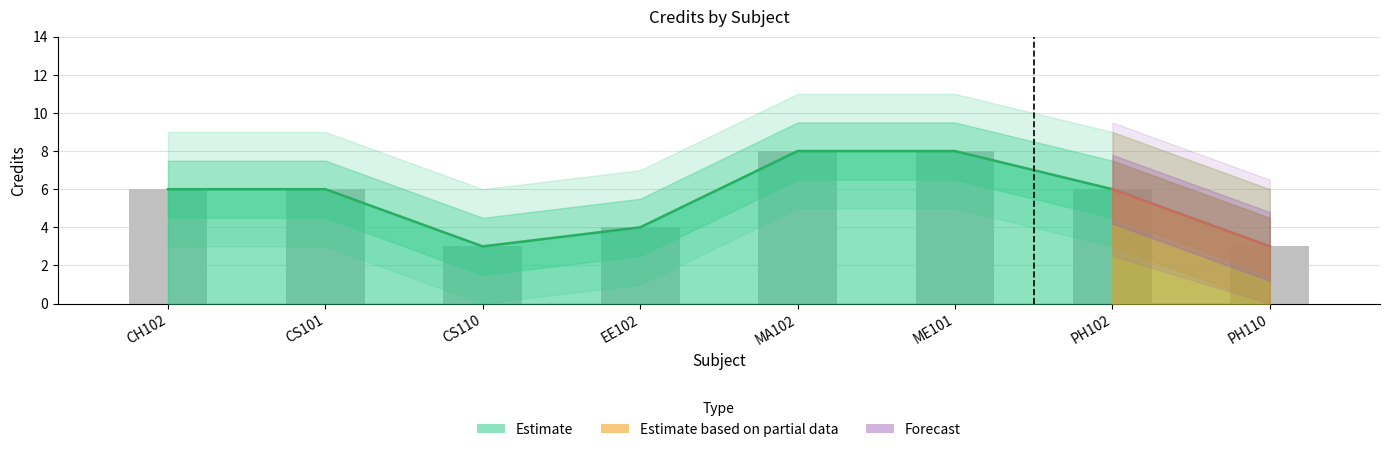

Reading left to right, list all the values displayed in this chart.

CH102=6	CS101=6	CS110=3	EE102=4	MA102=8	ME101=8	PH102=6	PH110=3